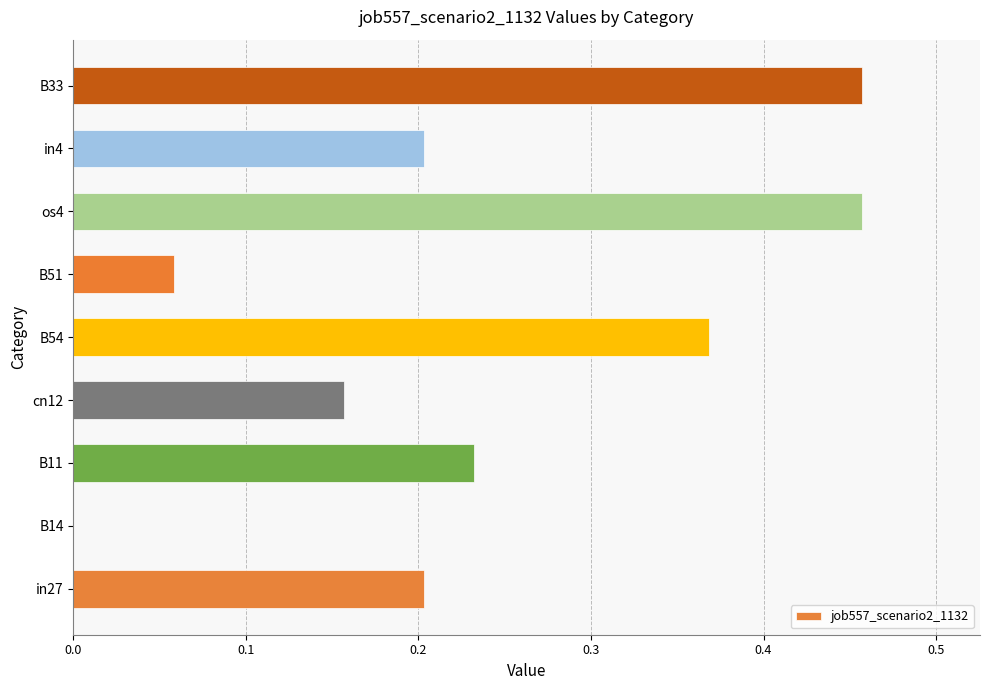

Count the number of values greater than 0.

8